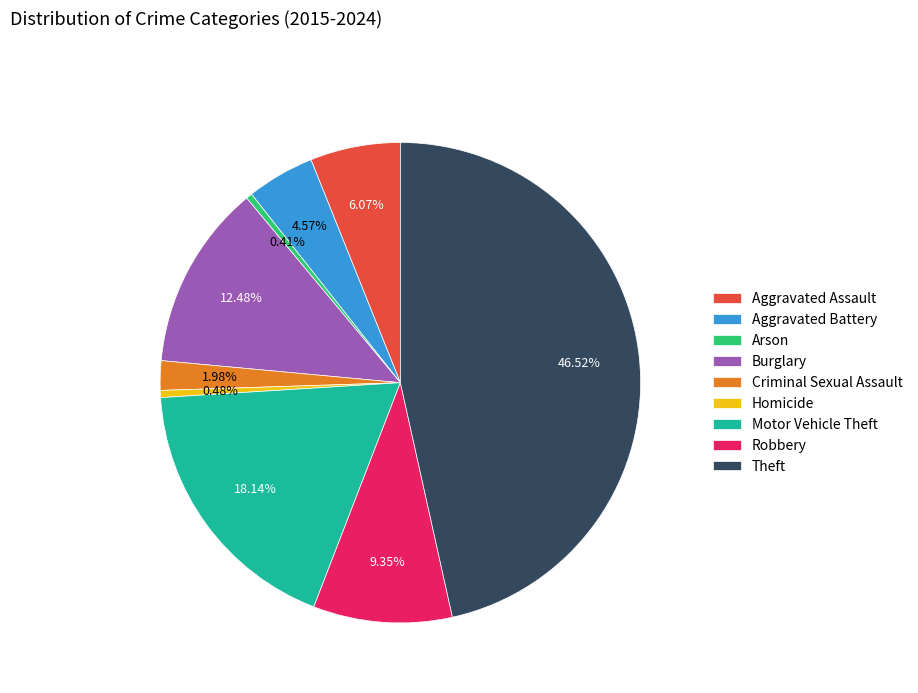

Is there a majority slice in this chart?

No